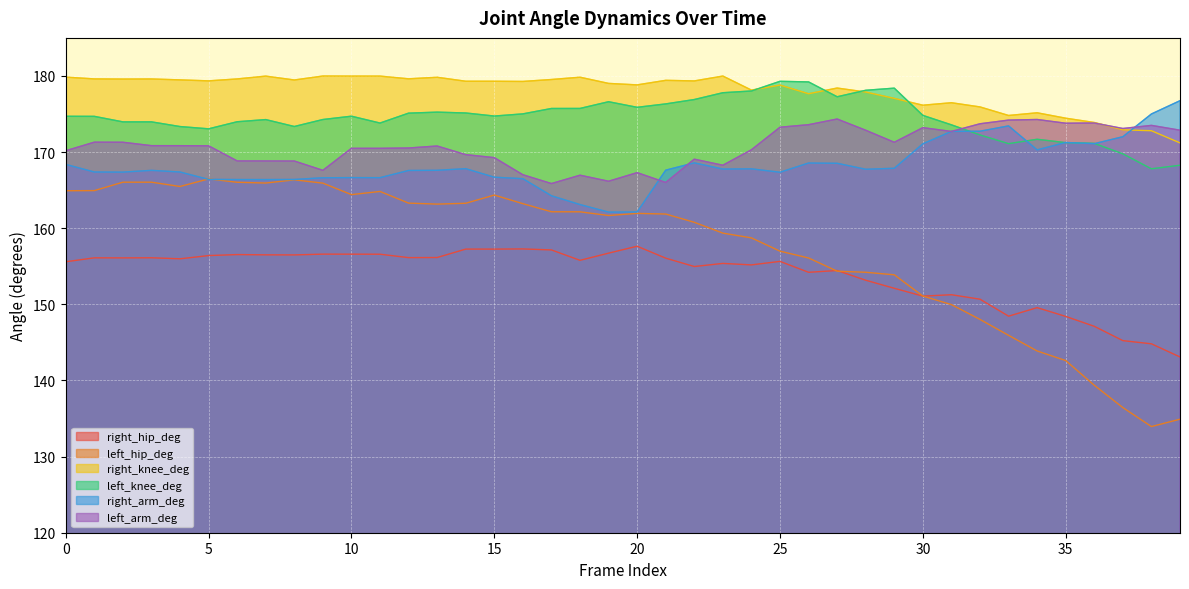

True or false: right_hip_deg and left_knee_deg cross at least once.

False